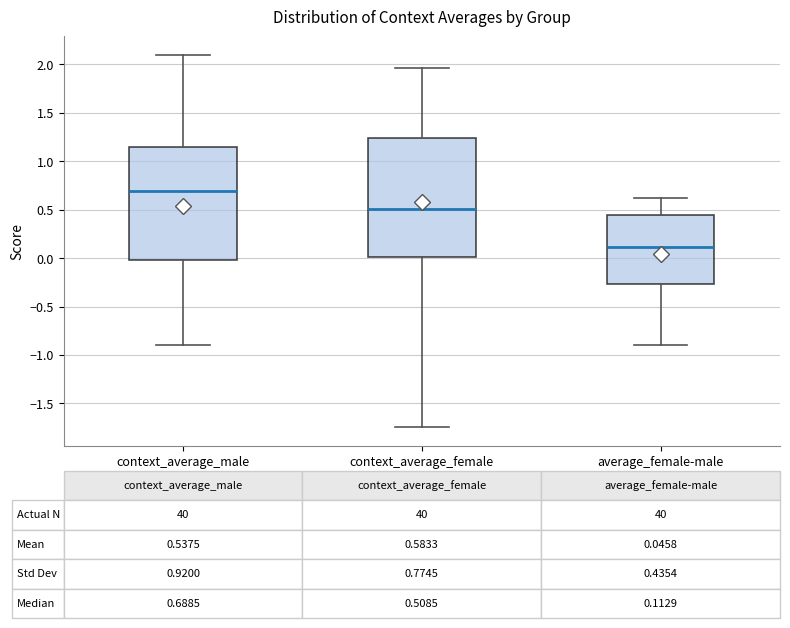

Which box has the highest median line?

context_average_male